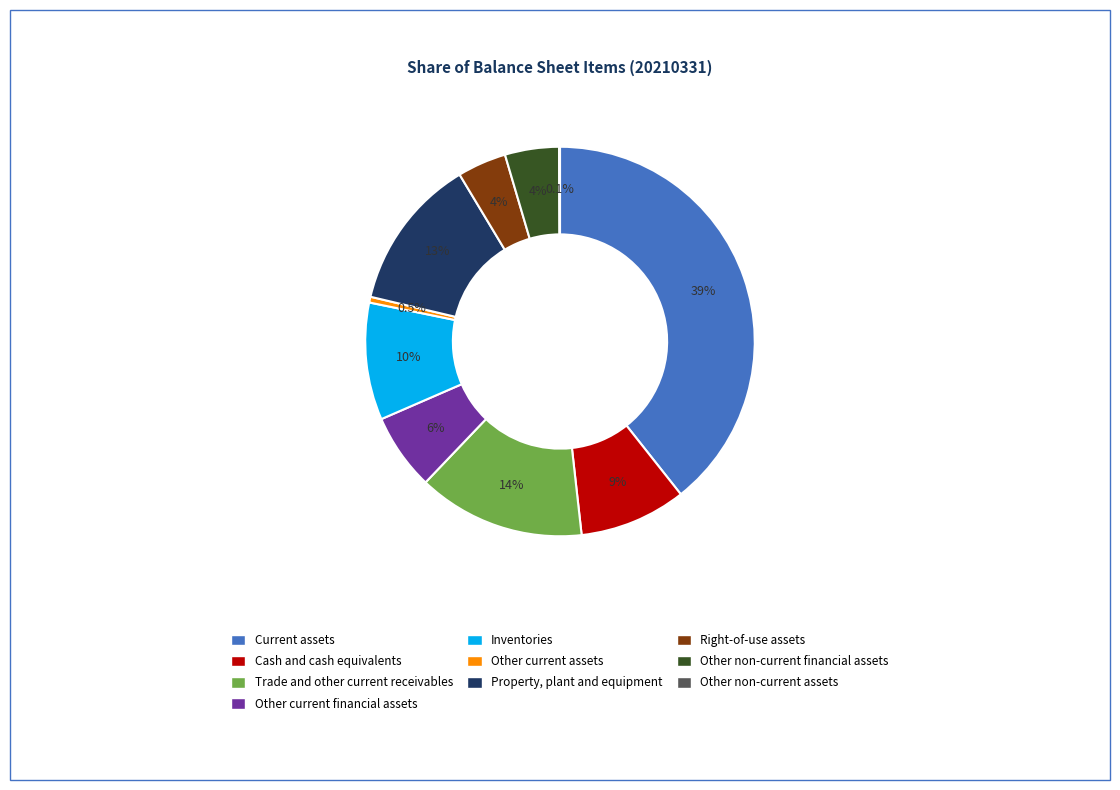

Does any single category account for the majority?

No